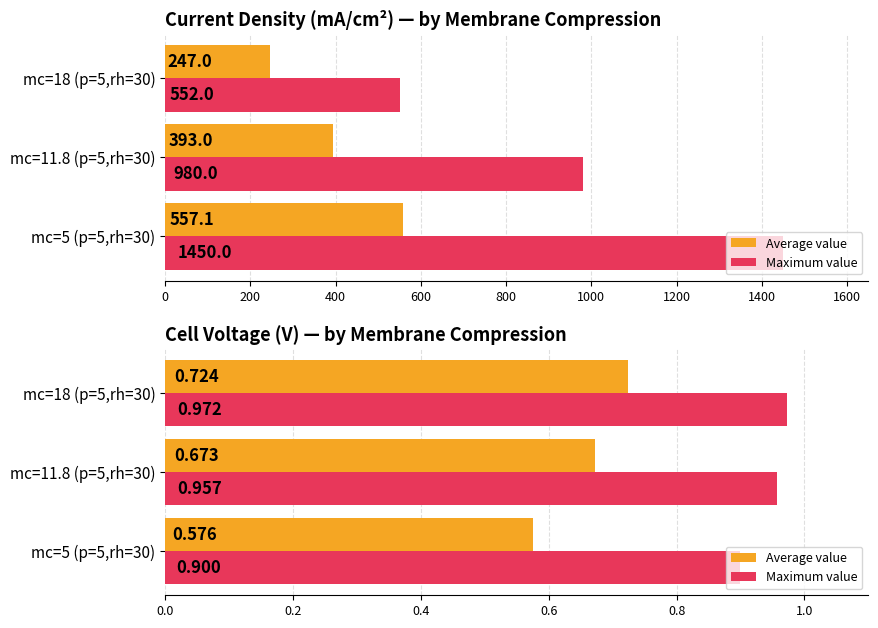

True or false: Average value has a value of 0.7 at 400.

True